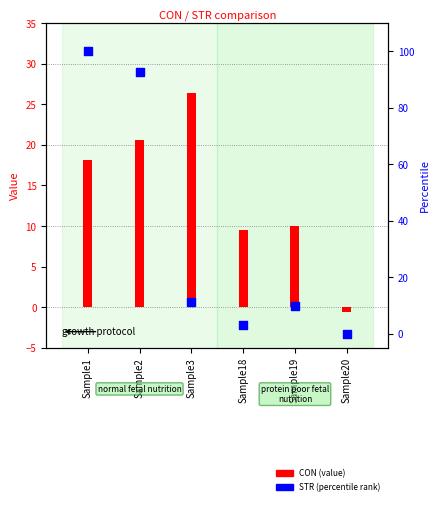

Which series reaches the maximum Y coordinate?

STR